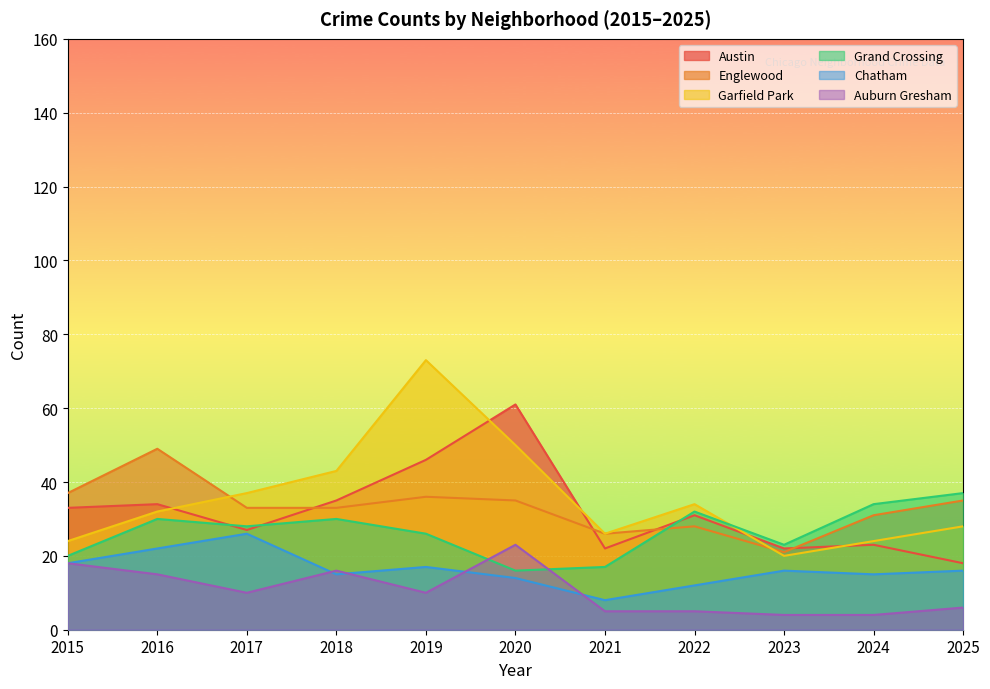

How many data points does each series have?

11